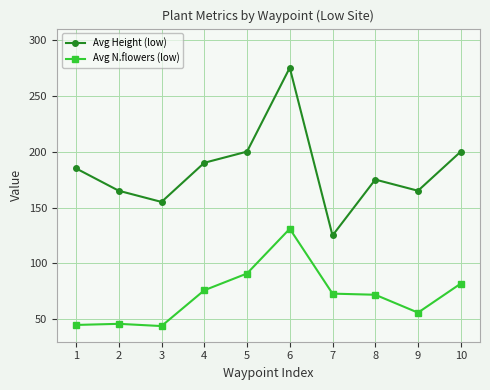

What is the value of the Avg Height (low) point at the 10th from the left?

200